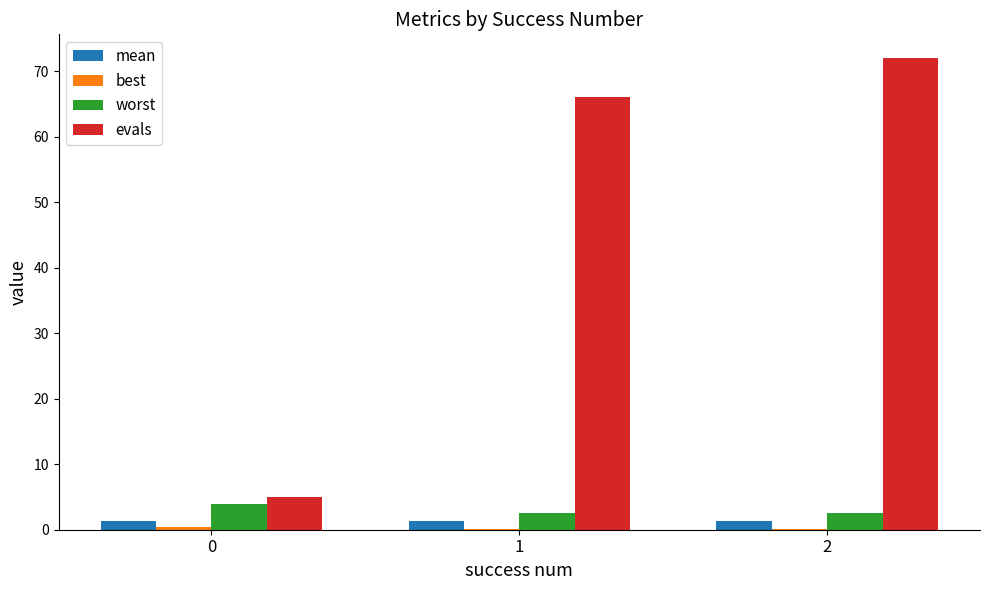

Is it true that mean equals 1.3 at 2?

True